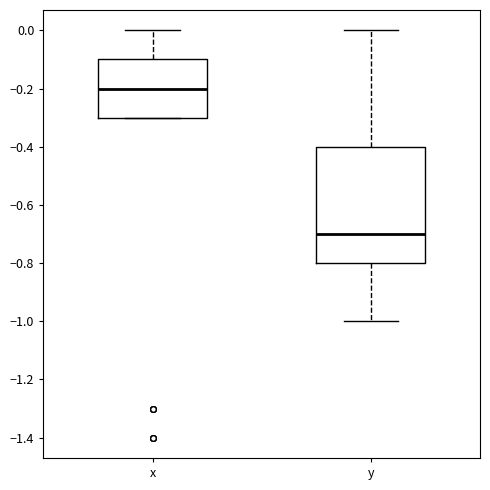

Which box has the highest median line?

x